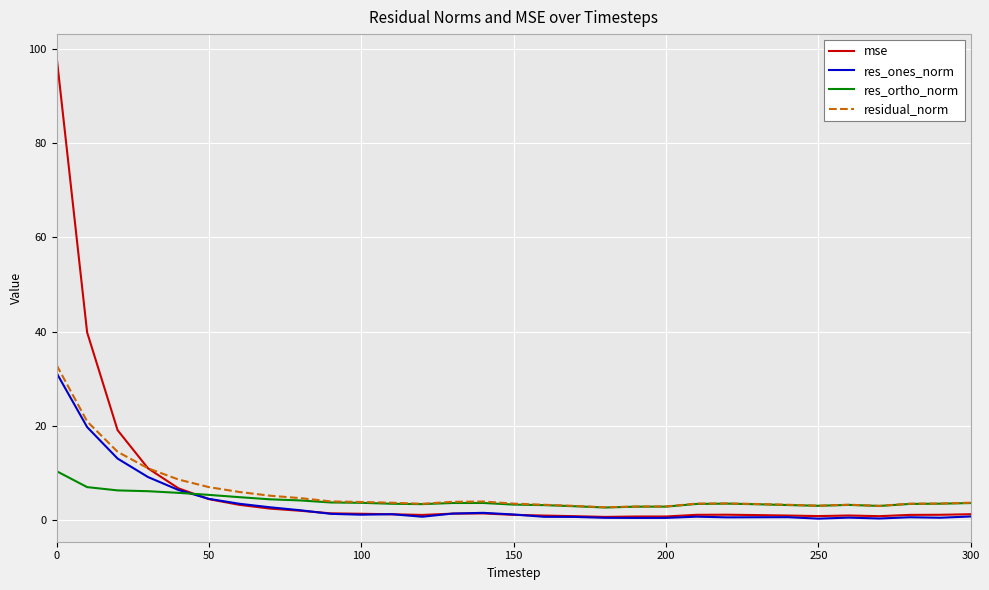

How many lines are shown in the chart?

4